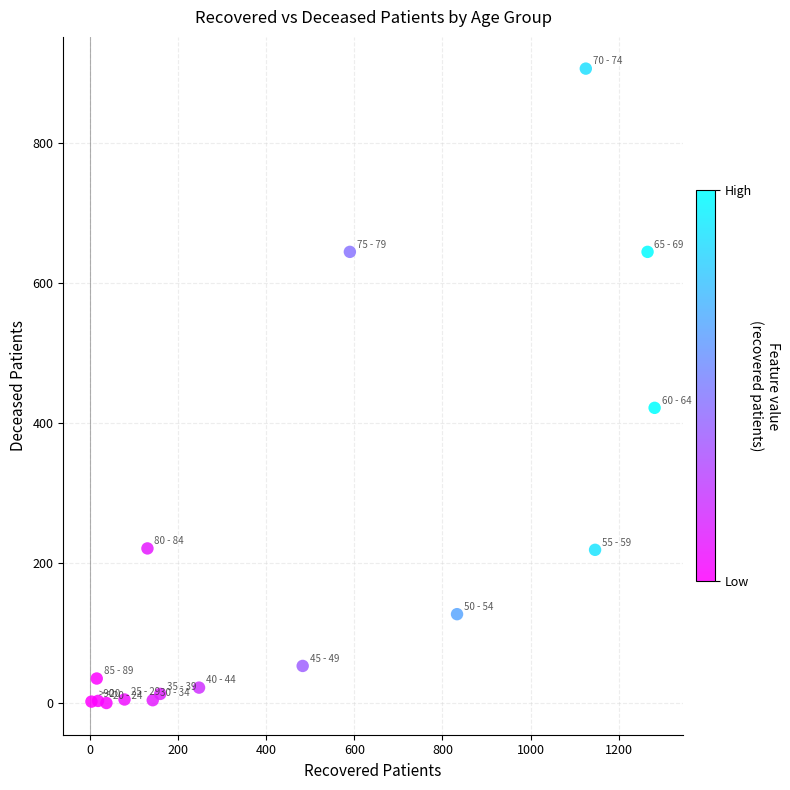

What is the range of X values (max minus min)?

1277